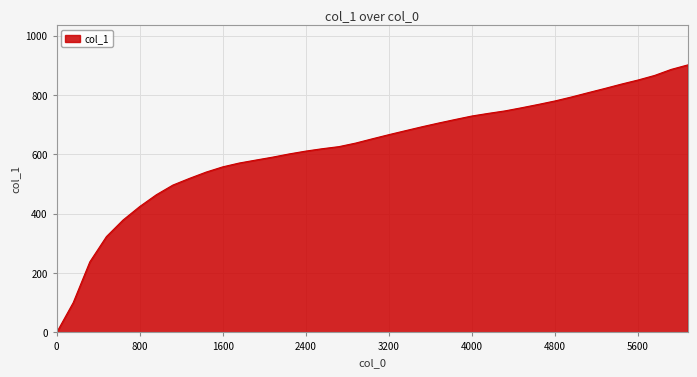

How many series are shown in this chart?

1